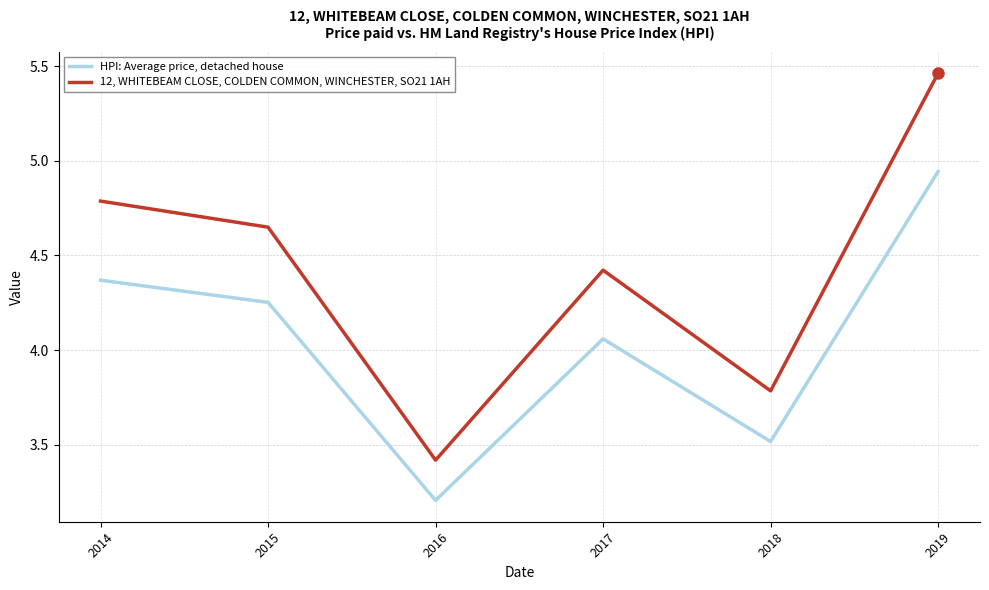

What is the difference between the maximum and minimum values in the 12, WHITEBEAM CLOSE, COLDEN COMMON, WINCHESTER, SO21 1AH series?

2.0